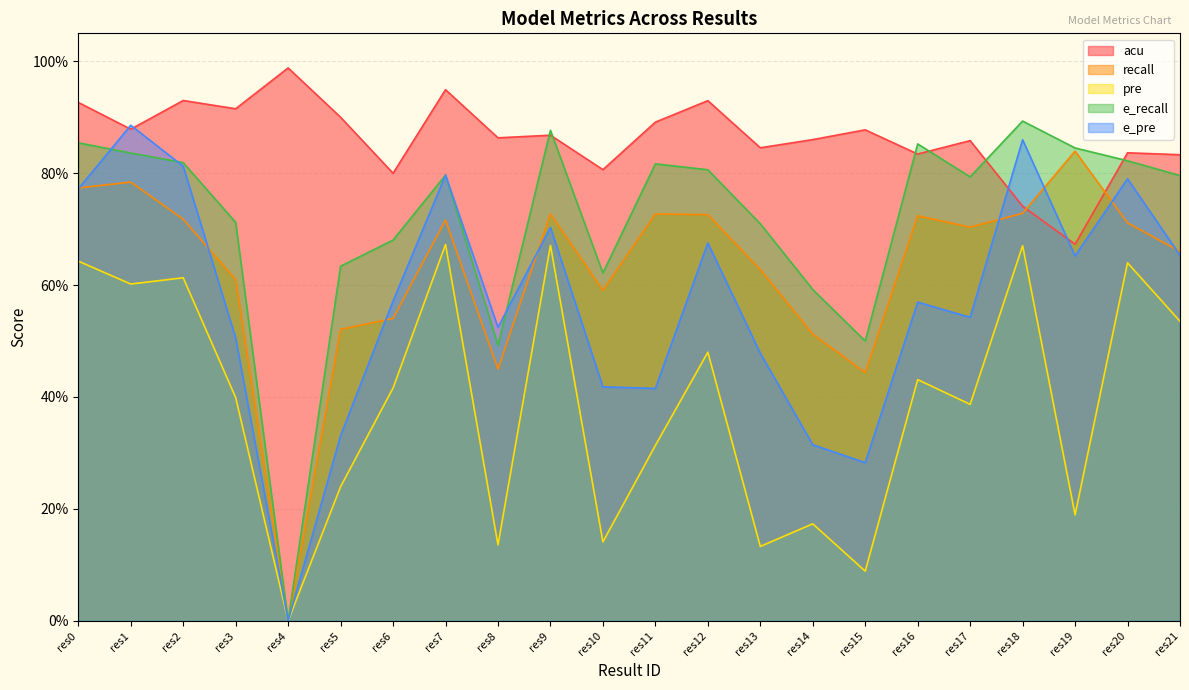

Which series has the widest spread of values?

e_recall